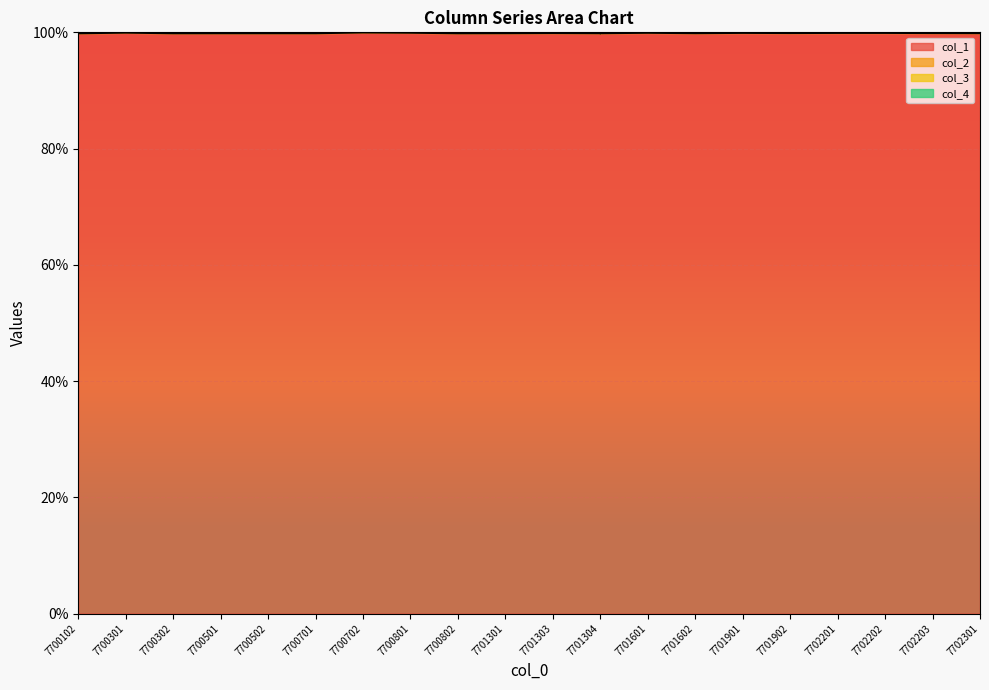

True or false: col_1 has a value of 99.8 at 7700302.

True